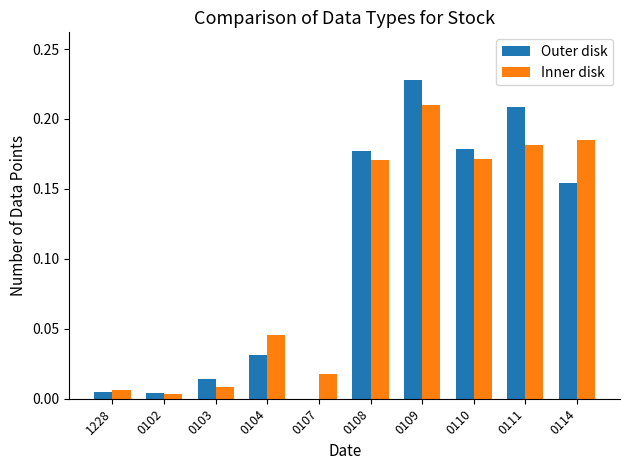

Which series changed the most between 1228 and 0111?

Outer disk